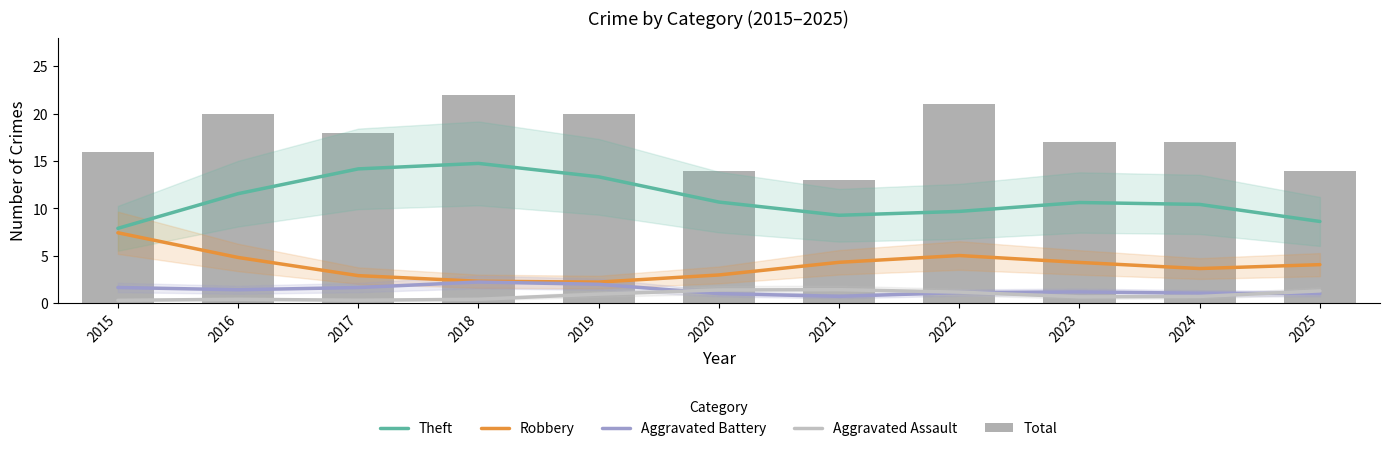

Reading left to right, transcribe all the data shown in this chart.

Theft: 7.9	11.6	14.2	14.8	13.3	10.7	9.3	9.7	10.6	10.4	8.6
Robbery: 7.4	4.8	2.9	2.3	2.2	3.0	4.3	5.0	4.3	3.7	4.1
Aggravated Battery: 1.7	1.4	1.6	2.2	2.0	1.0	0.7	1.1	1.2	1.0	1.0
Aggravated Assault: 0.3	0.4	0.3	0.4	1.0	1.4	1.4	1.2	0.7	0.7	1.3
Total: 16.0	20.0	18.0	22.0	20.0	14.0	13.0	21.0	17.0	17.0	14.0